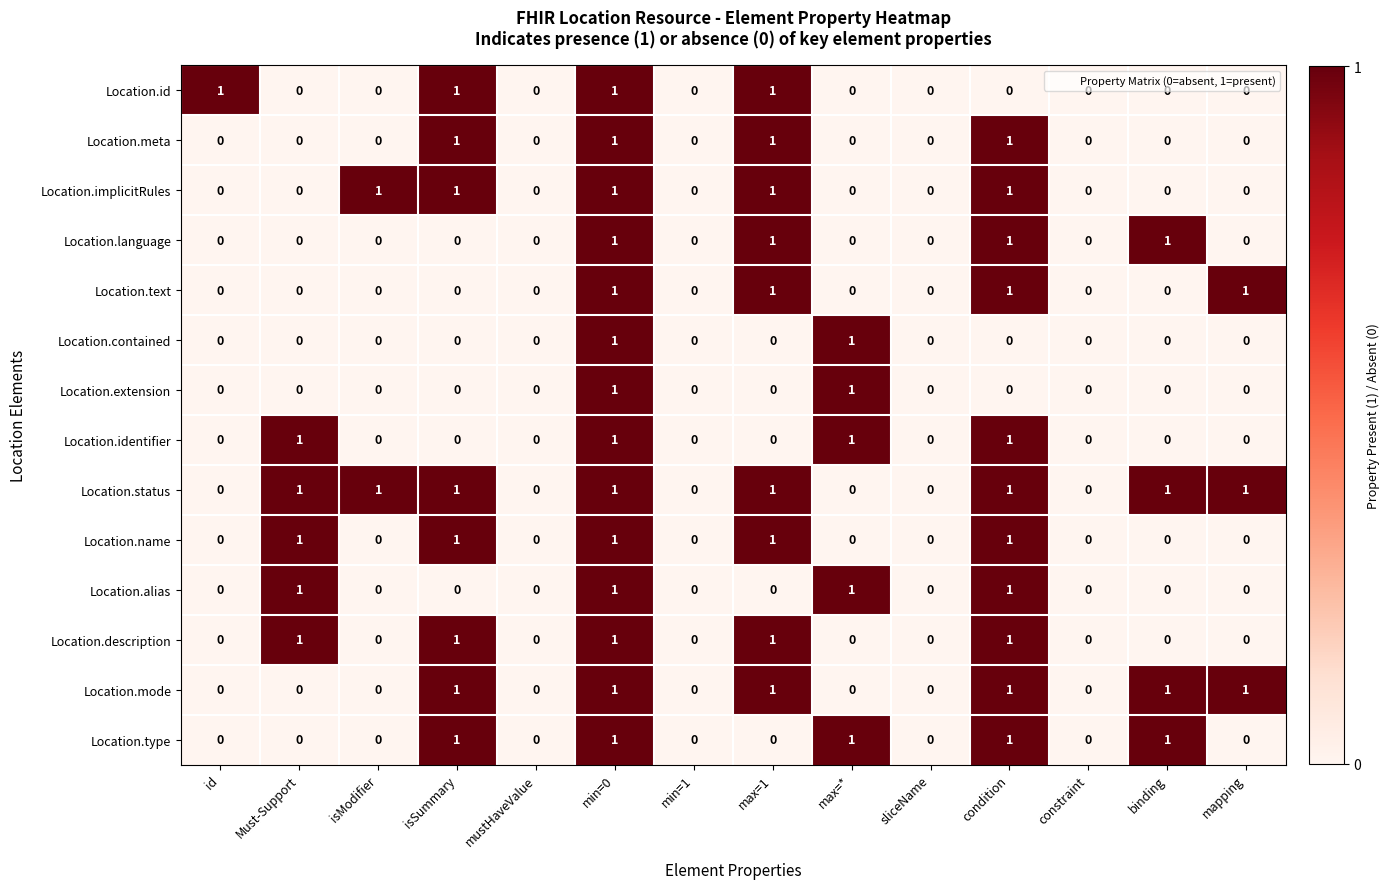

Which series changed the most between id and constraint?

Location.id